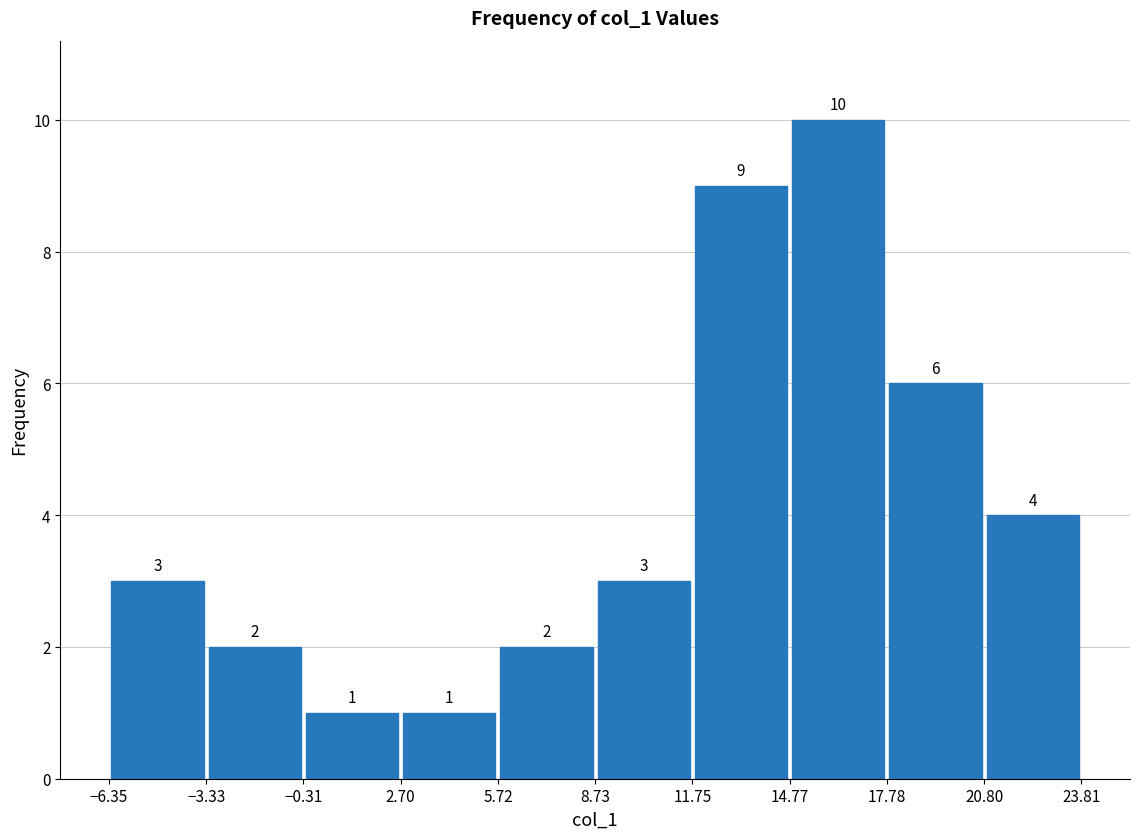

How tall is the bar that spans 5.72 to 8.73 on the x-axis?

2